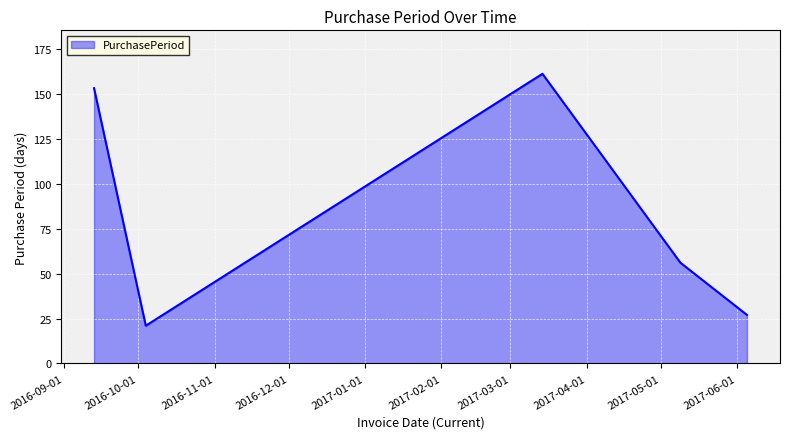

True or false: there are more than 2 points higher than both neighbors.

False